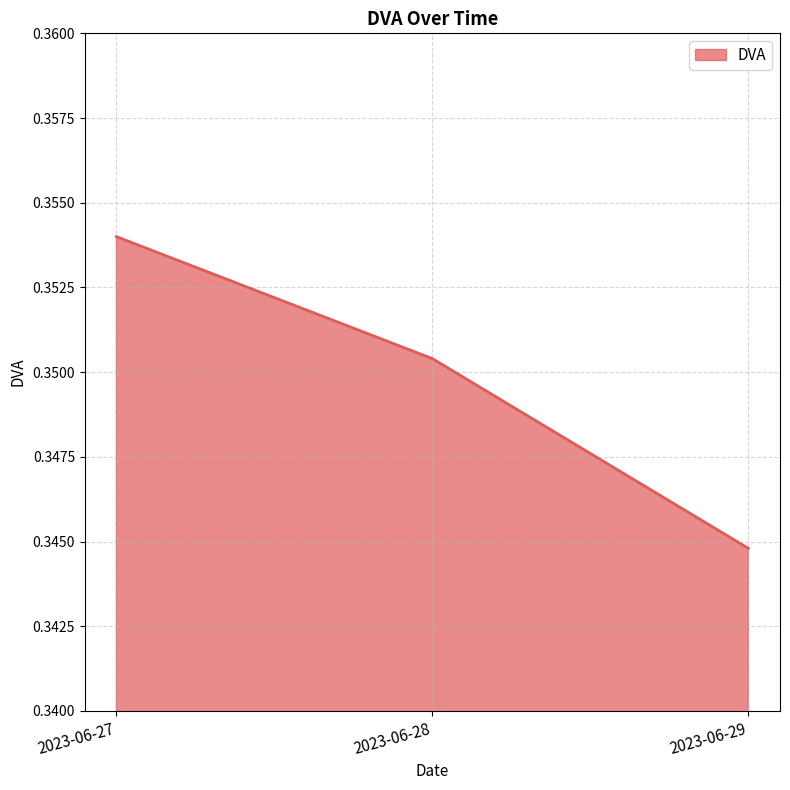

The chart shows a value of 0.5 at 2023-06-29. True or false?

False